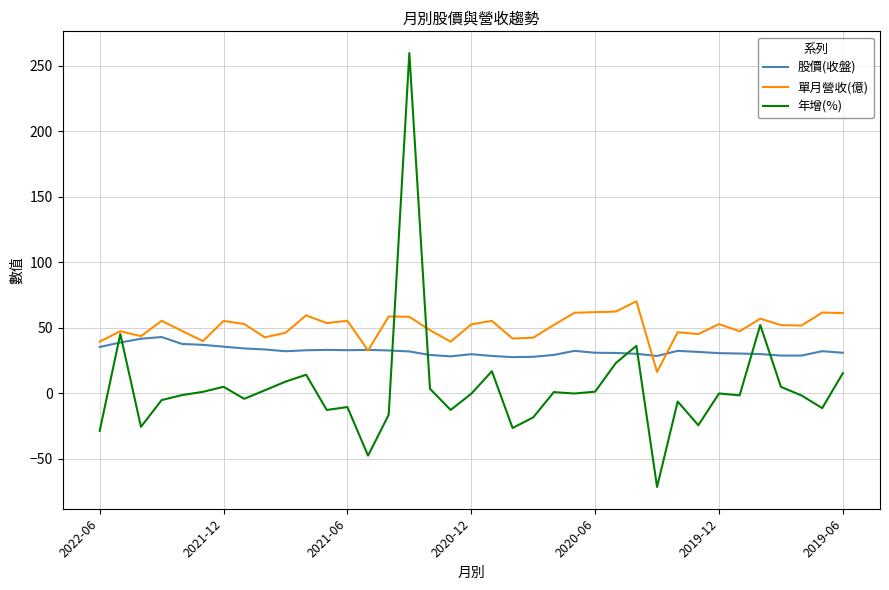

Which series has the largest total across all categories?

單月營收(億)